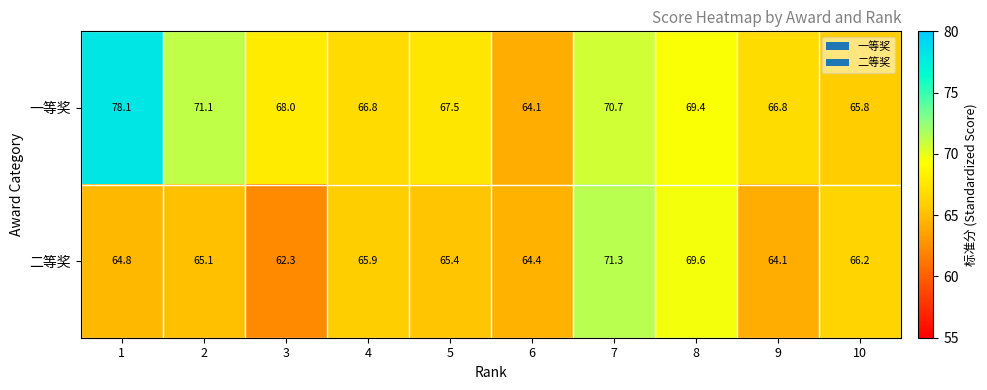

Rank the series at 1 from highest to lowest value.

一等奖, 二等奖